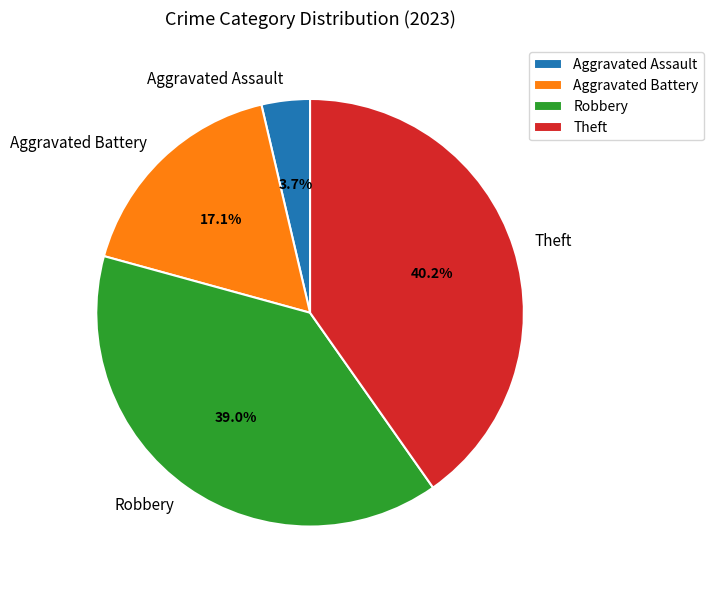

To the nearest percent, what is the difference between the Robbery and Aggravated Assault slice percentages?

35%